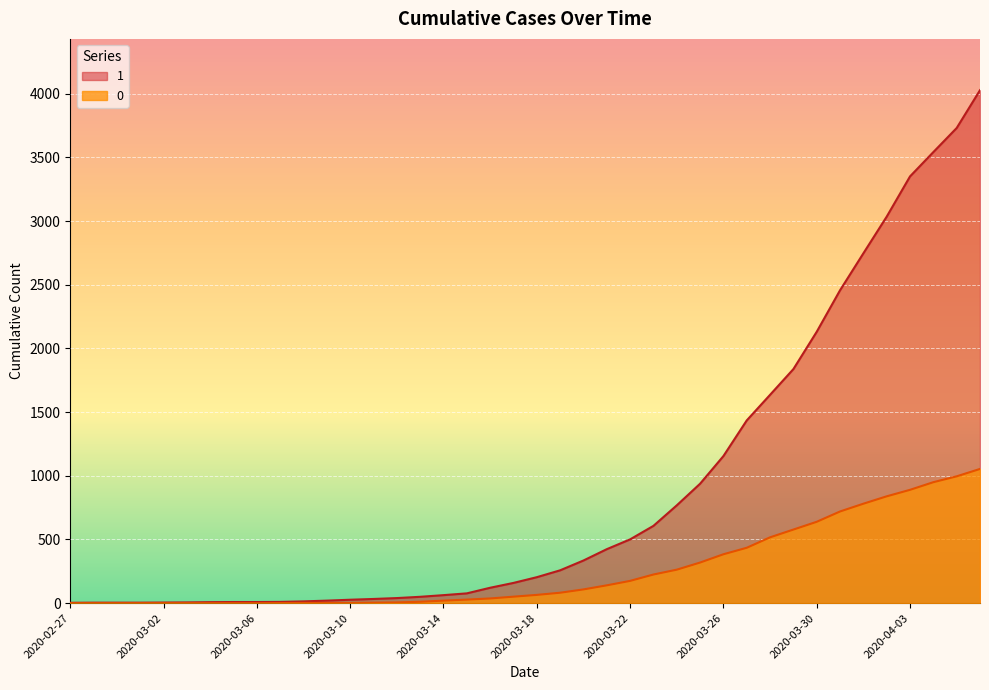

Rank the series at 2020-04-06 from highest to lowest value.

1, 0